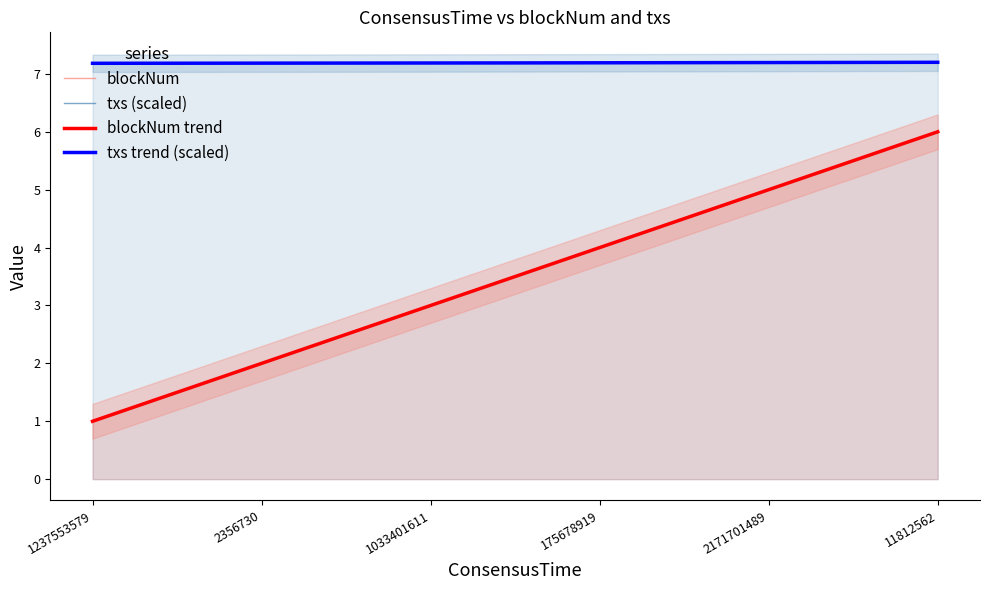

At which category is the sum across all series the highest?

11812562